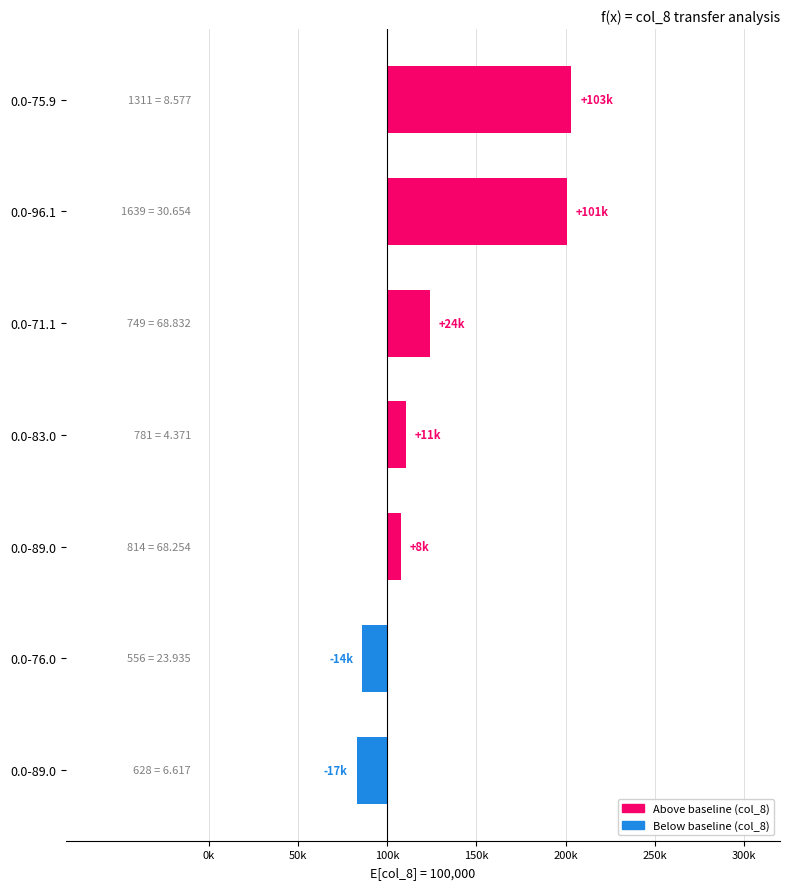

How many bars are there in total?

7